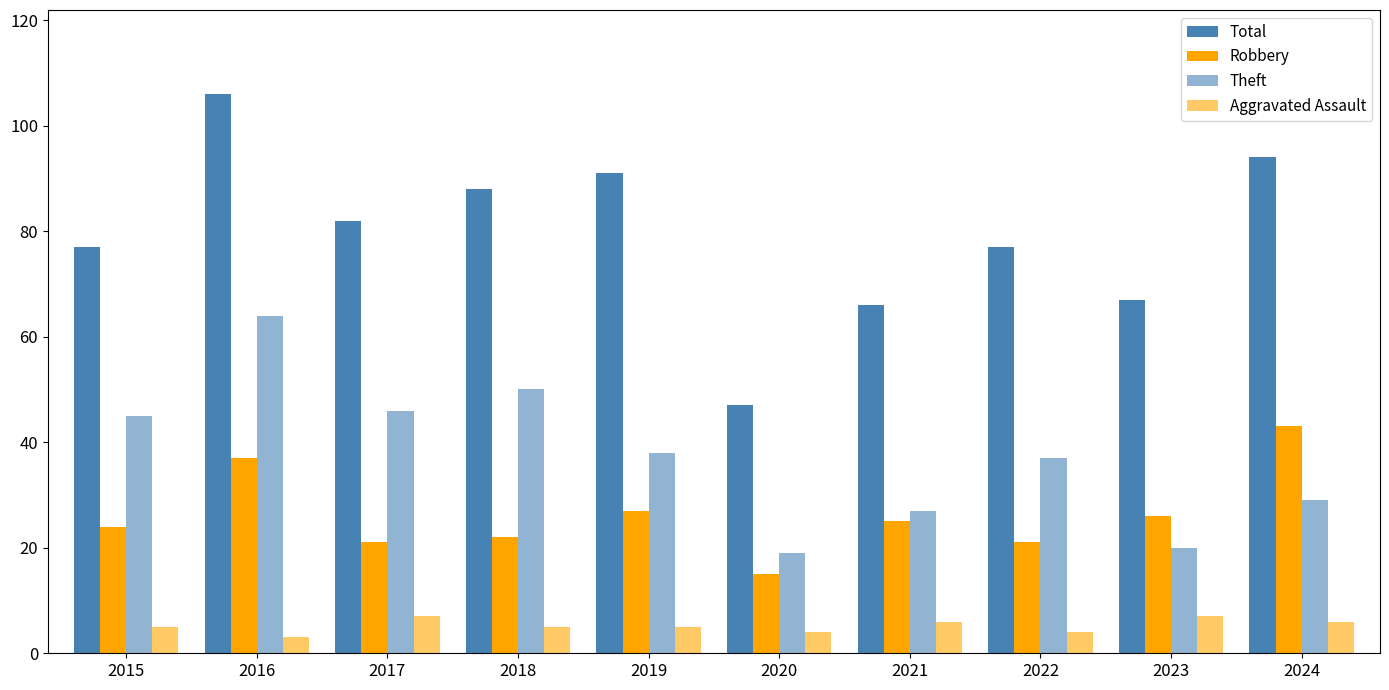

At which label does Theft first exceed 38?

2015